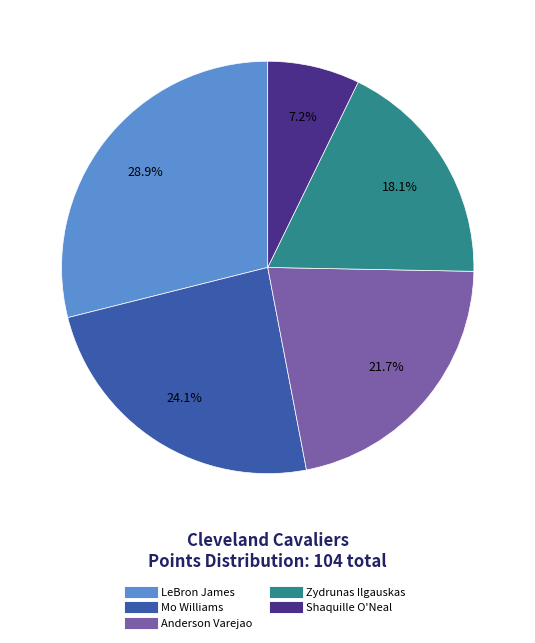

Is there a majority slice in this chart?

No